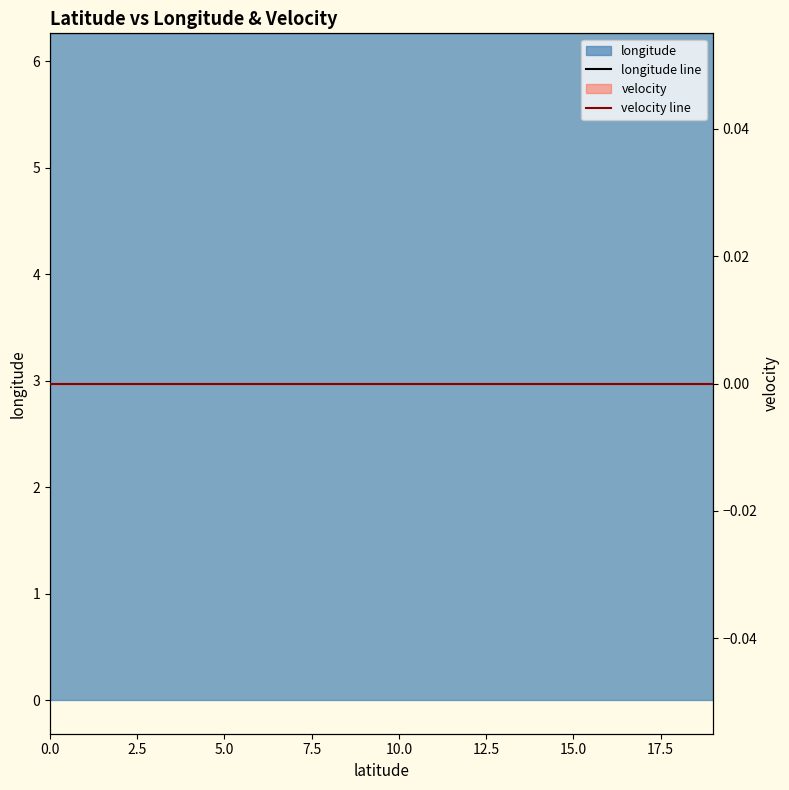

Which has a higher value, 9 or 7.5?

9